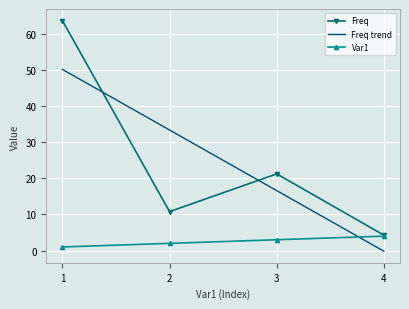

Which series has the largest range (max minus min)?

Freq